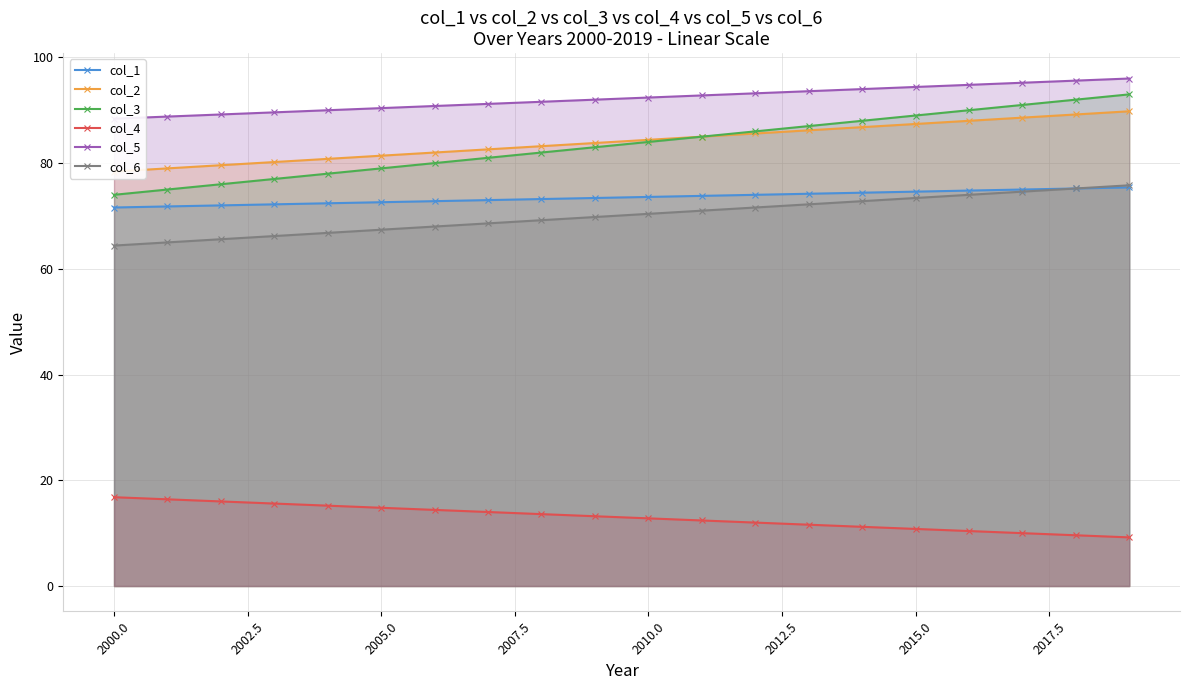

What is the highest value of the col_3 series?

93.0